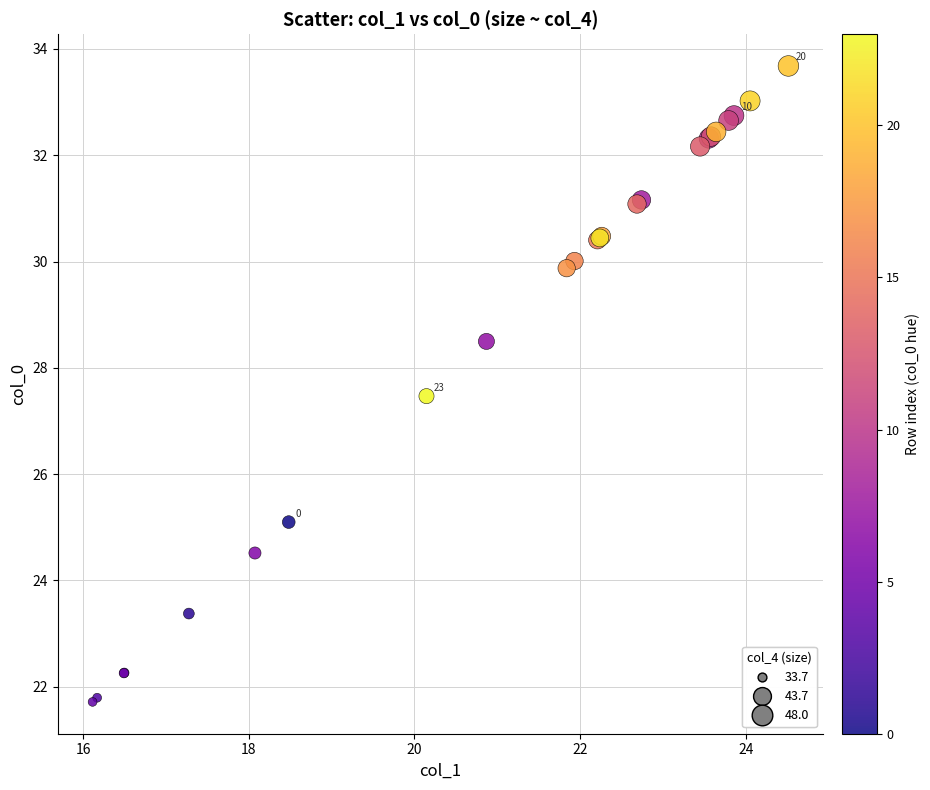

What Y value in the scatter plot is closest to 27?

27.5